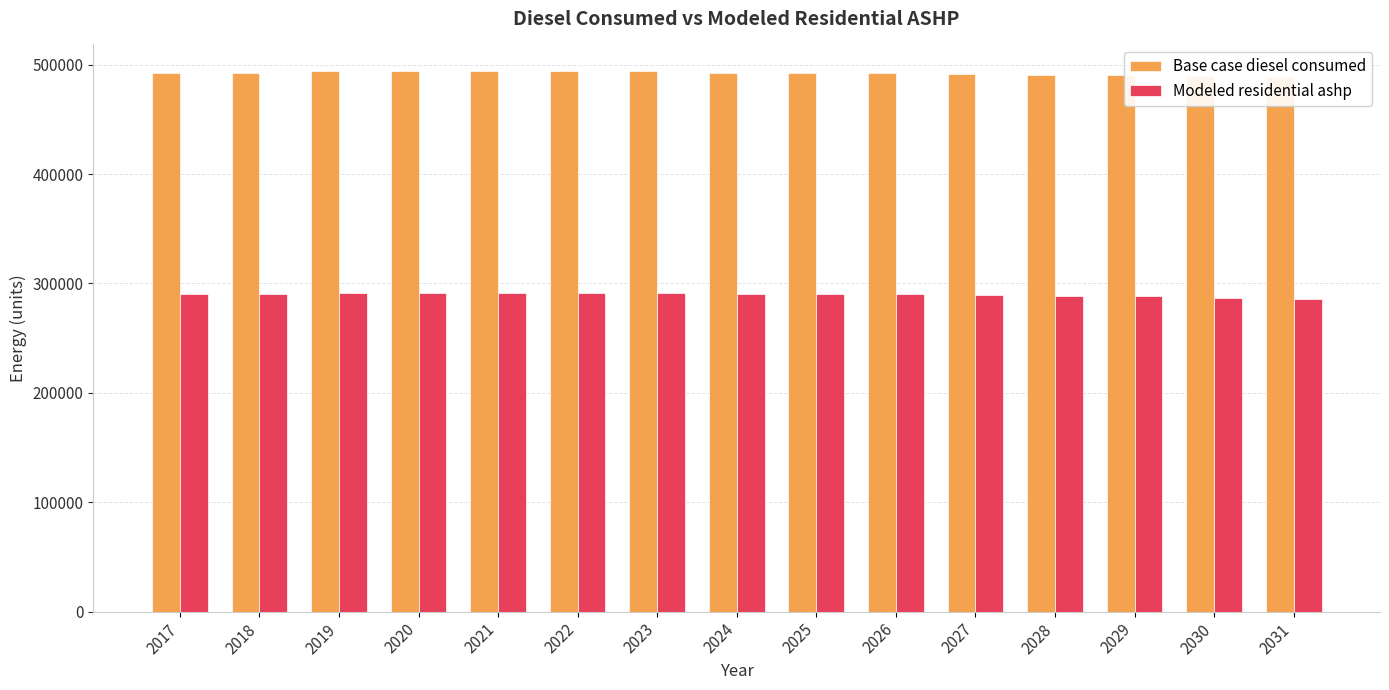

Reading left to right, extract all data points from this chart.

Base case diesel consumed: 2017=492765.0	2018=492769.0	2019=493813.0	2020=493814.0	2021=493814.0	2022=493813.0	2023=493812.0	2024=492769.0	2025=492766.0	2026=492762.0	2027=491715.0	2028=490665.0	2029=490659.0	2030=489610.0	2031=488557.0
Modeled residential ashp: 2017=290211.6	2018=290215.6	2019=291259.6	2020=291260.6	2021=291260.6	2022=291259.6	2023=291258.6	2024=290215.6	2025=290212.6	2026=290208.6	2027=289161.6	2028=288111.6	2029=288105.6	2030=287056.6	2031=286003.6